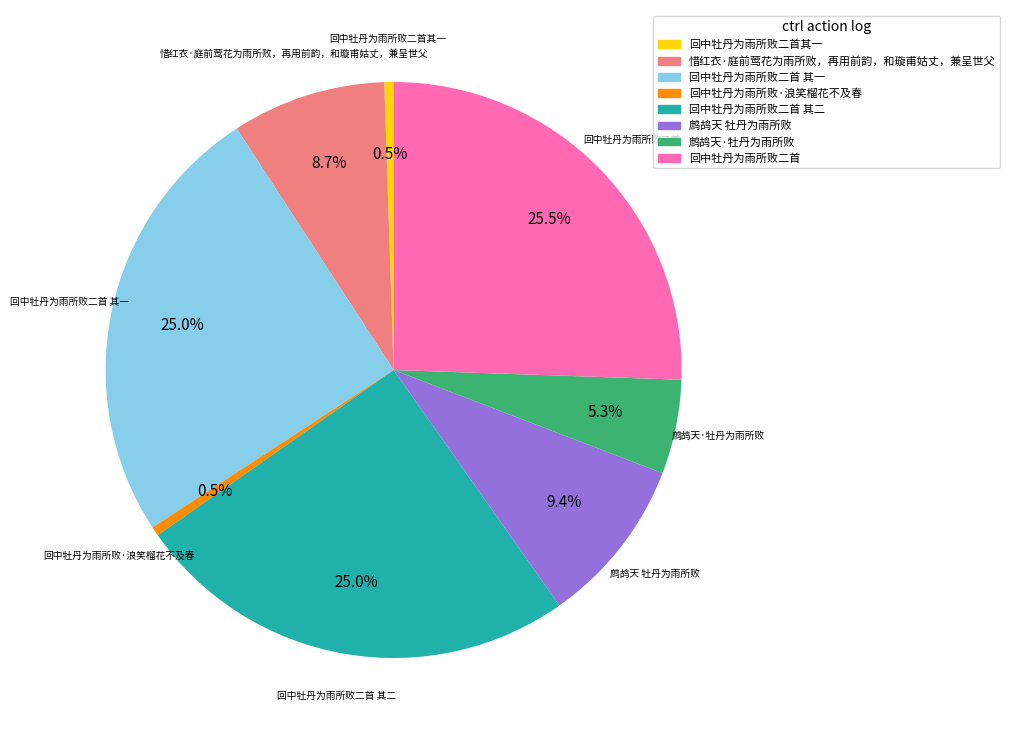

Is there any slice that represents more than half of the pie?

No